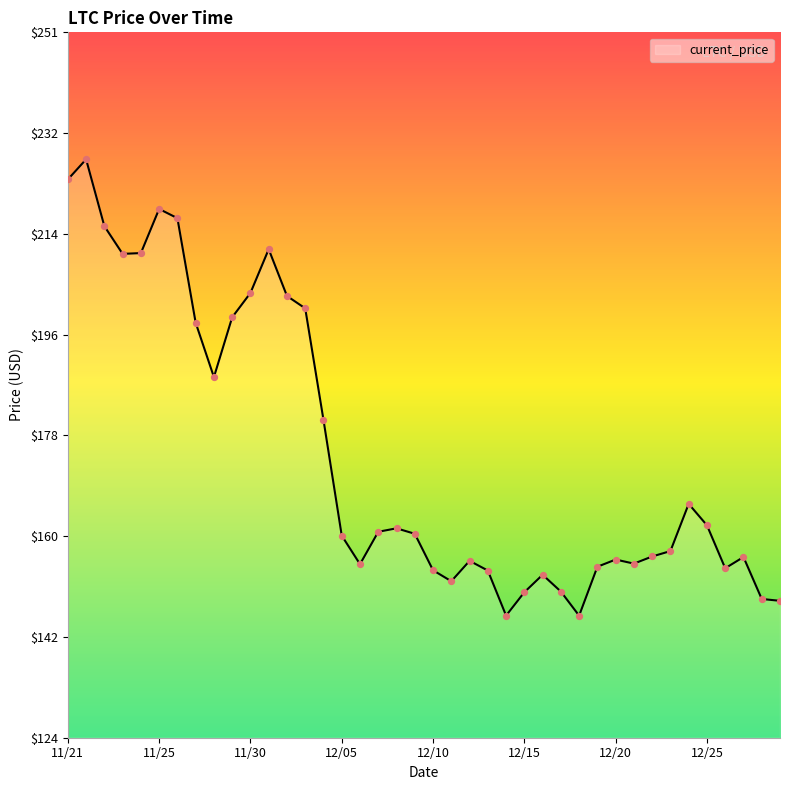

What is the minimum value shown in the chart?

145.9